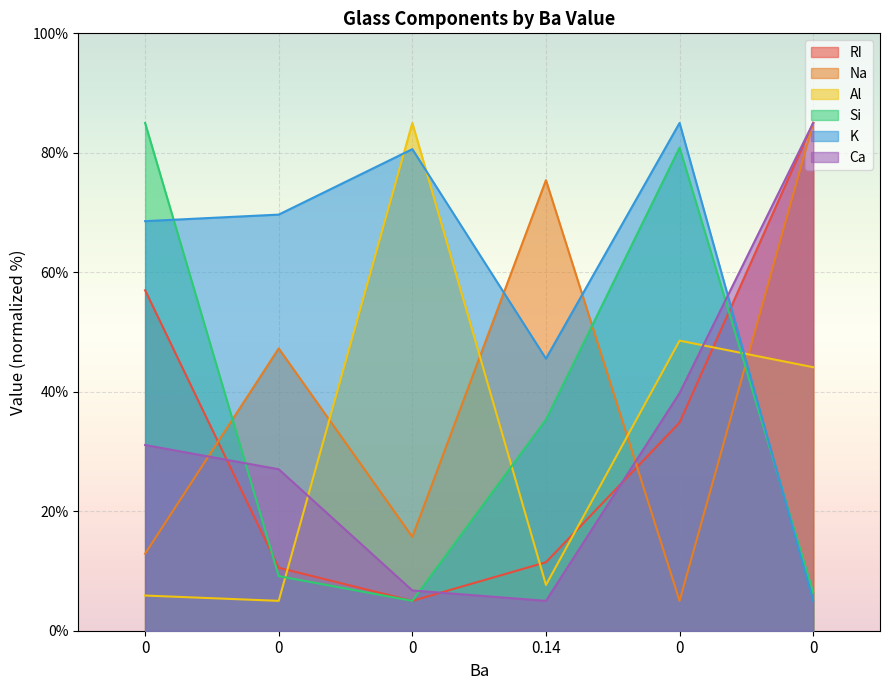

What is the minimum value for K?

5.0